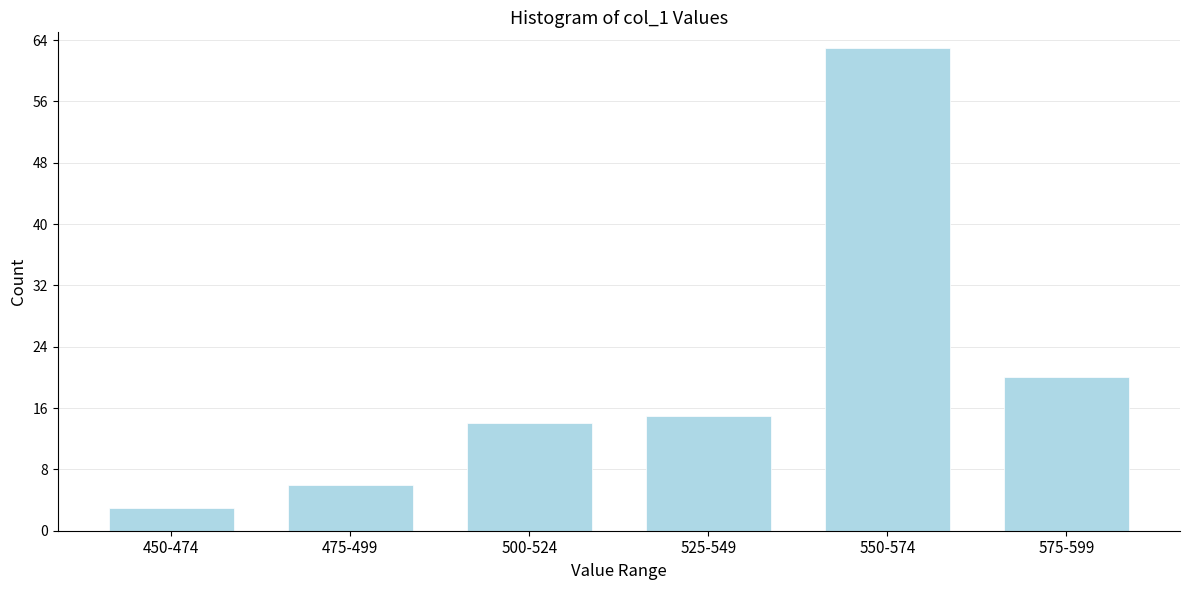

Reading right to left, extract all data points from this chart.

20	63	15	14	6	3